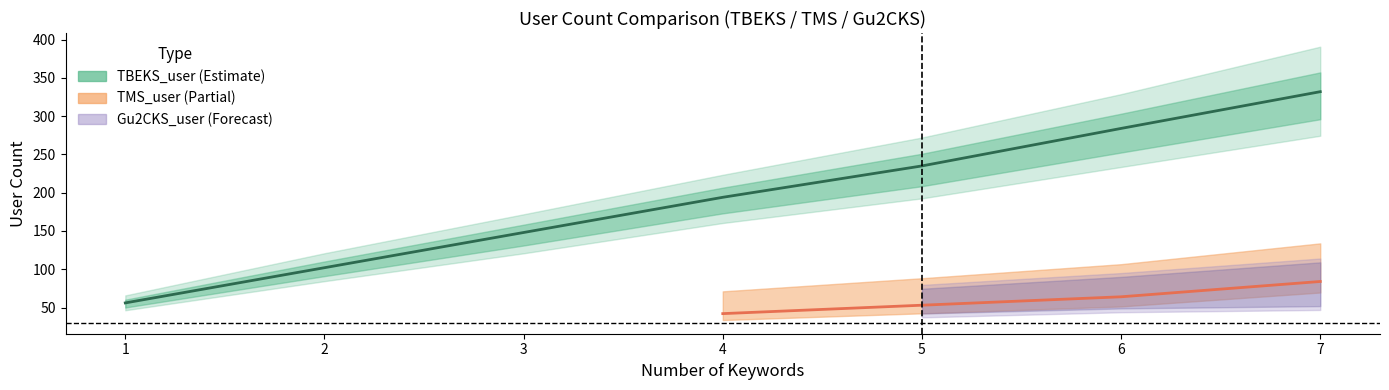

Rank the series by their maximum value, from highest to lowest.

TBEKS_user, TMS_user, Gu2CKS_user